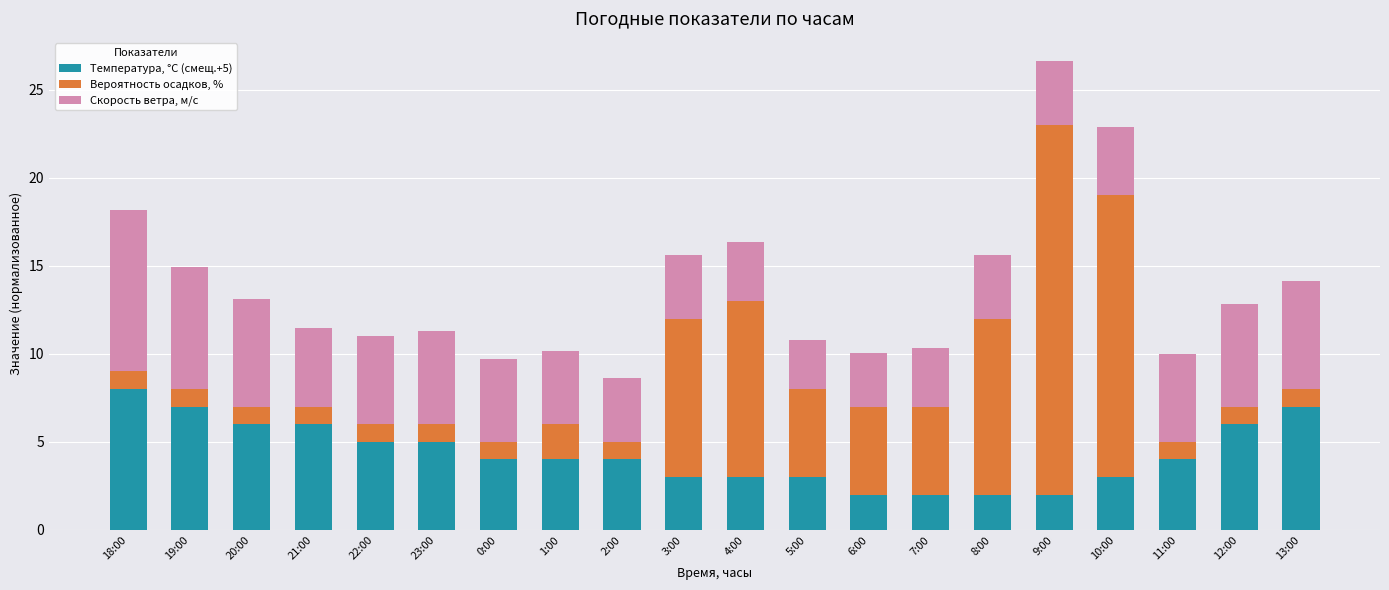

What is the highest value of the Температура, °C (смещ.+5) series?

8.0